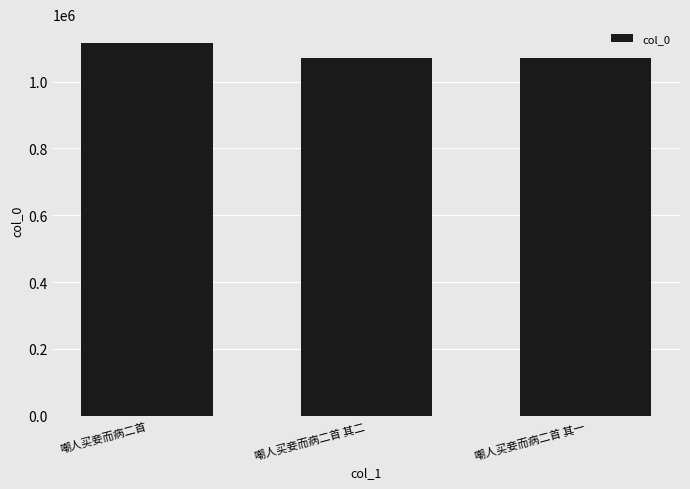

What is the label of the 3rd bar from the right?

嘲人买妾而病二首